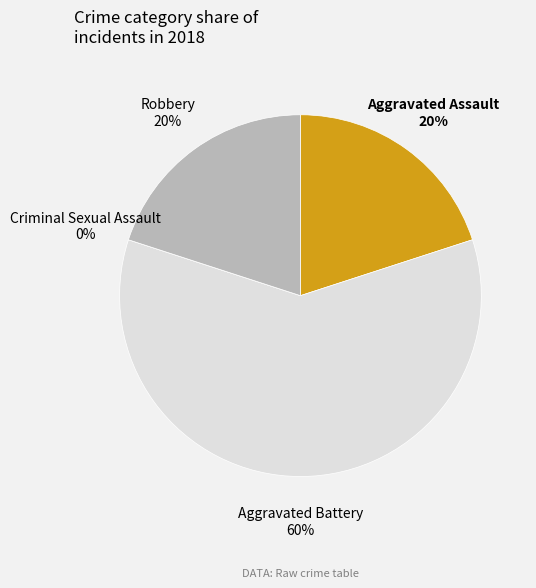

Rank the categories by value from highest to lowest.

Aggravated Battery, Aggravated Assault, Robbery, Criminal Sexual Assault